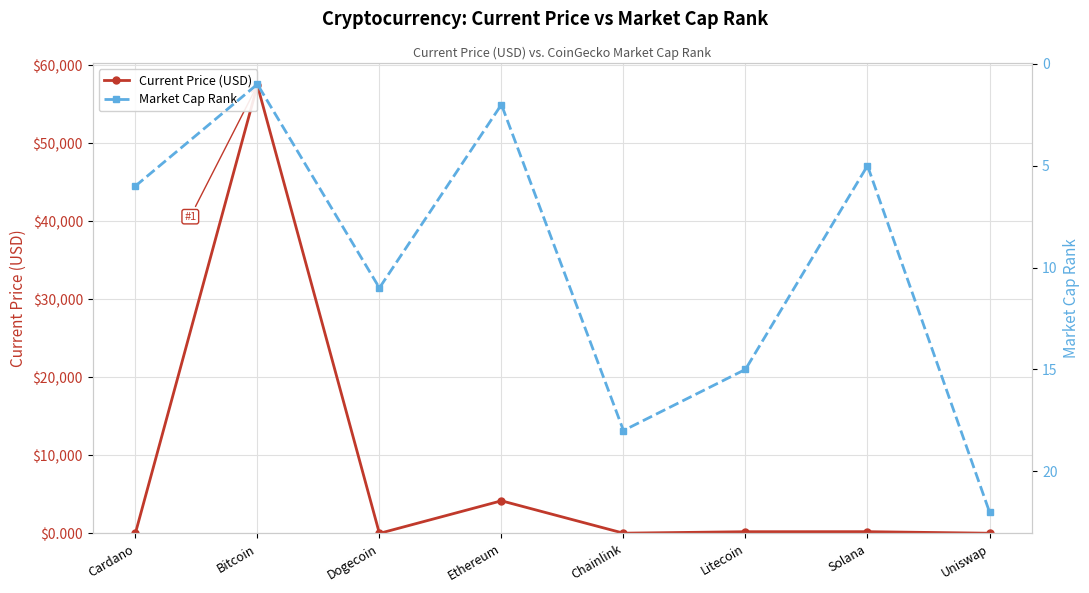

In Market Cap Rank, how many points are higher than both neighbors (excluding endpoints)?

2